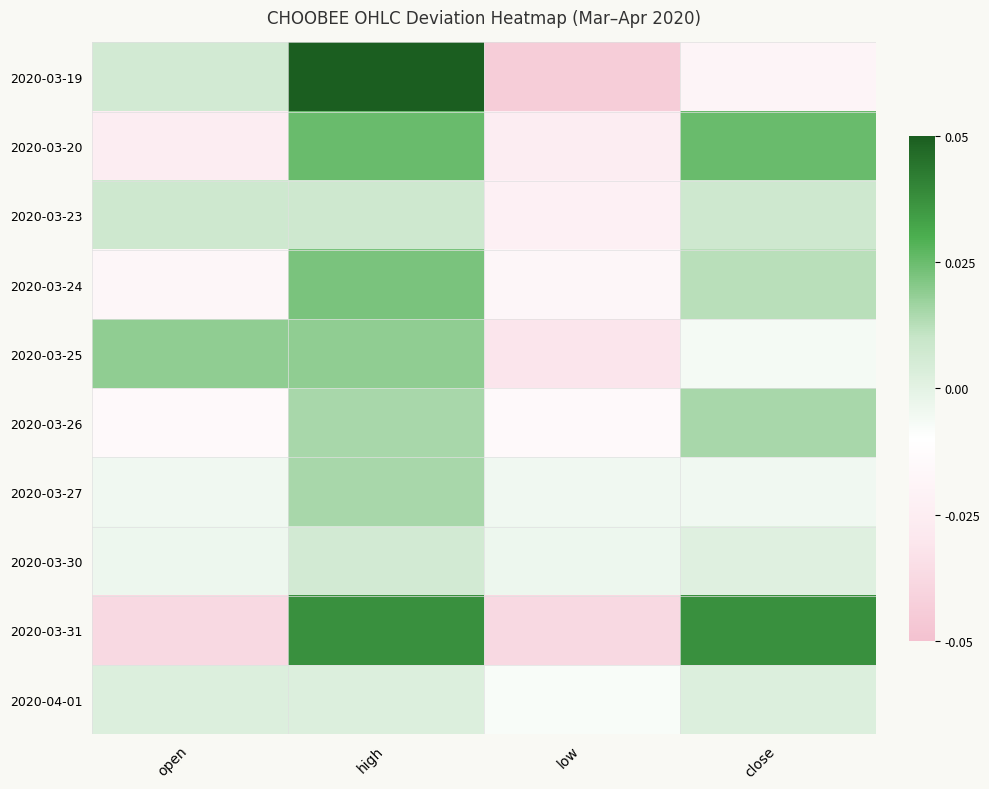

At which category is the sum across all series the highest?

high